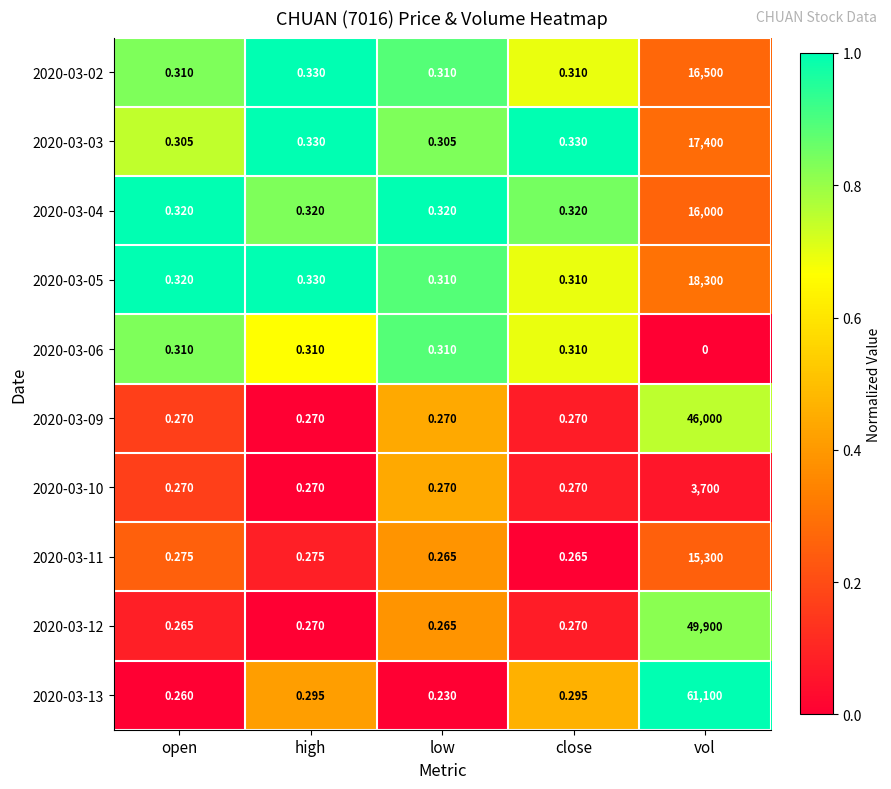

Is the value of 2020-03-02 at close greater than the value of 2020-03-13 at close?

Yes